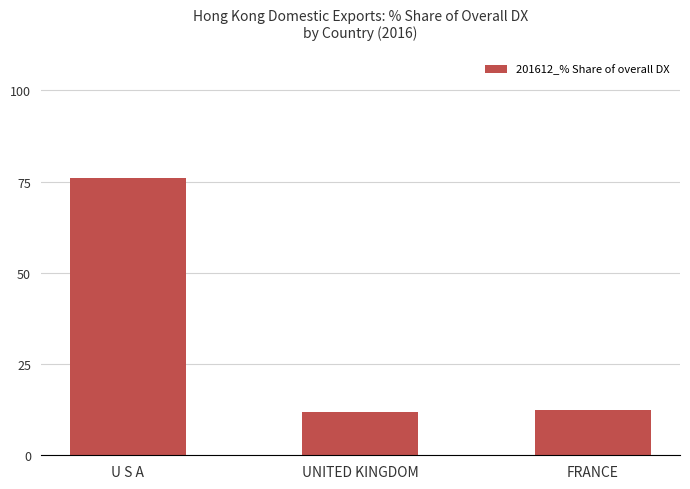

Approximately how many times larger is the value at UNITED KINGDOM compared to U S A?

0.2